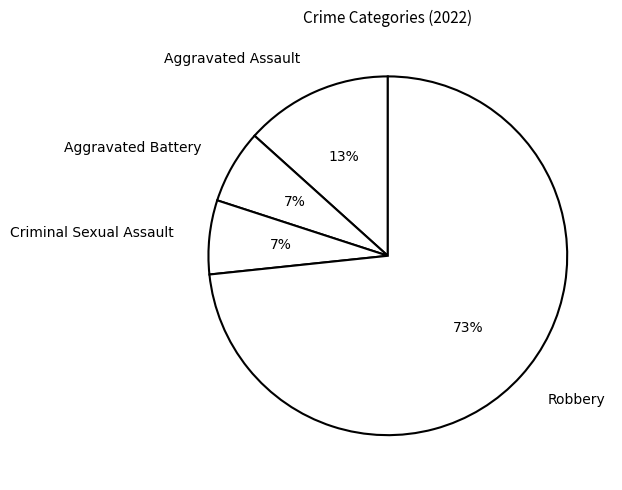

What is the largest slice in the pie chart?

Robbery